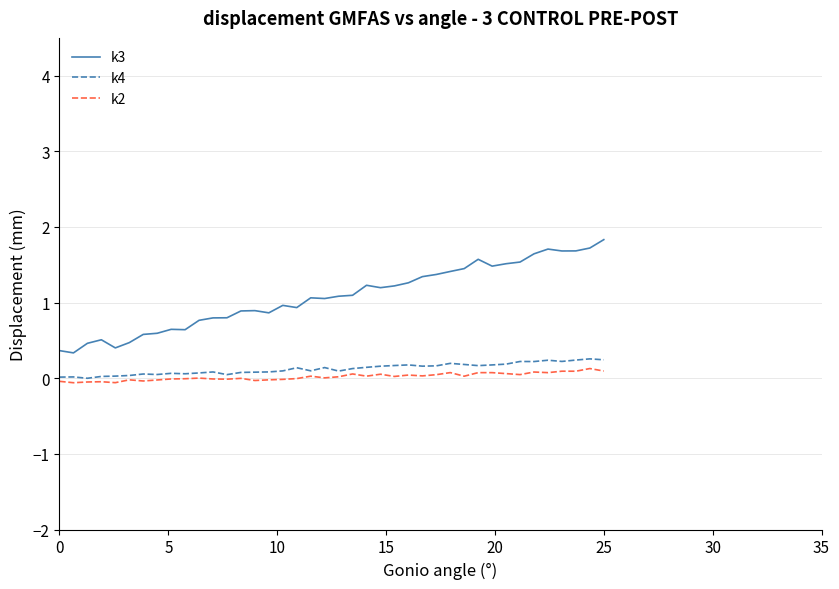

What is the difference between the maximum and minimum values in the k3 series?

1.5